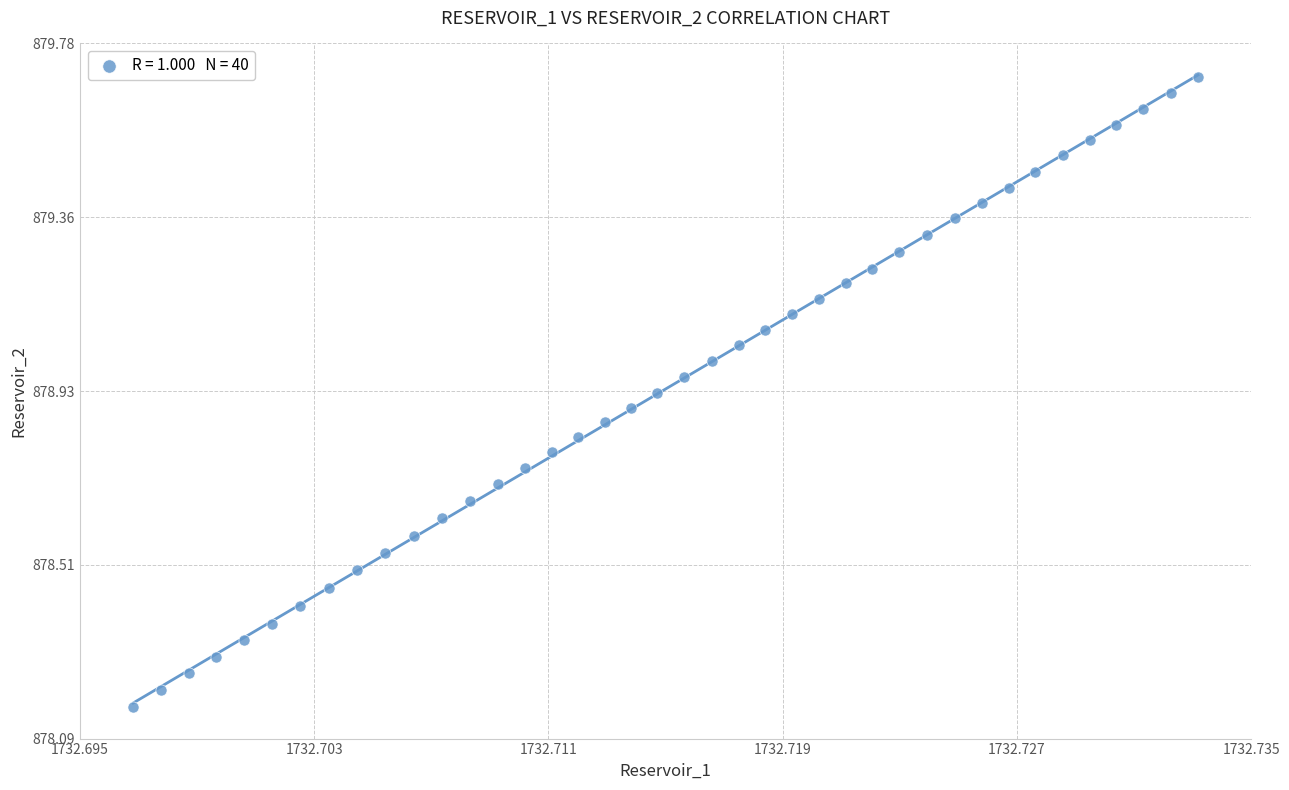

What is the range of Y values (max minus min)?

1.5